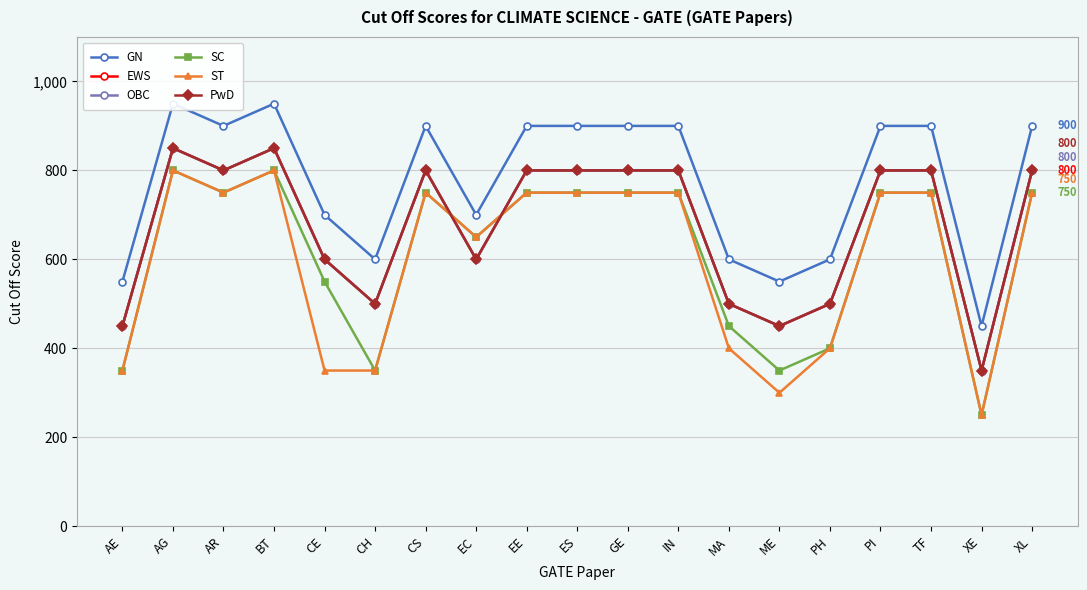

What is the difference between the maximum and second lowest values in the EWS series?

400